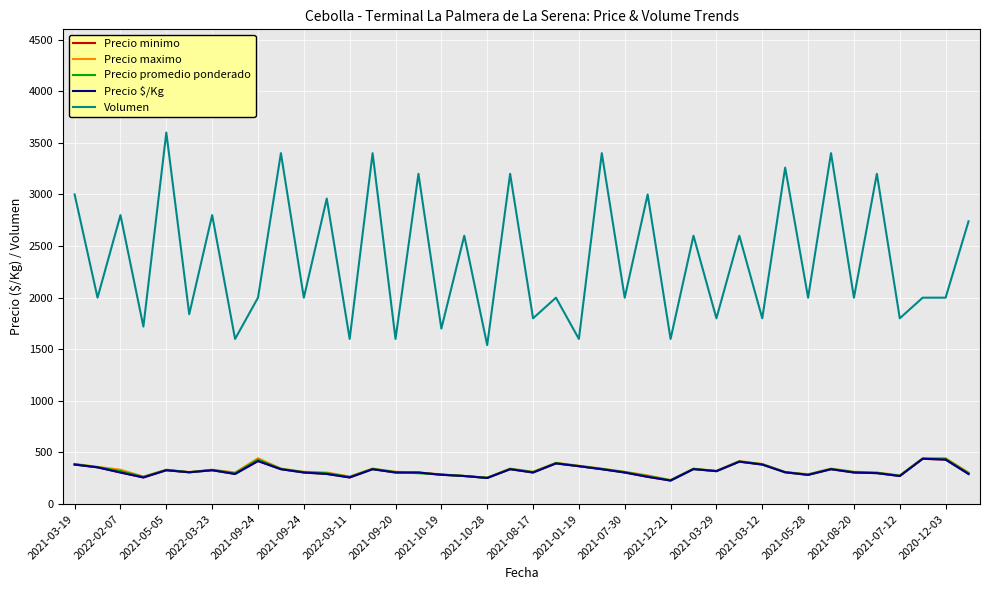

How many lines are shown in the chart?

5